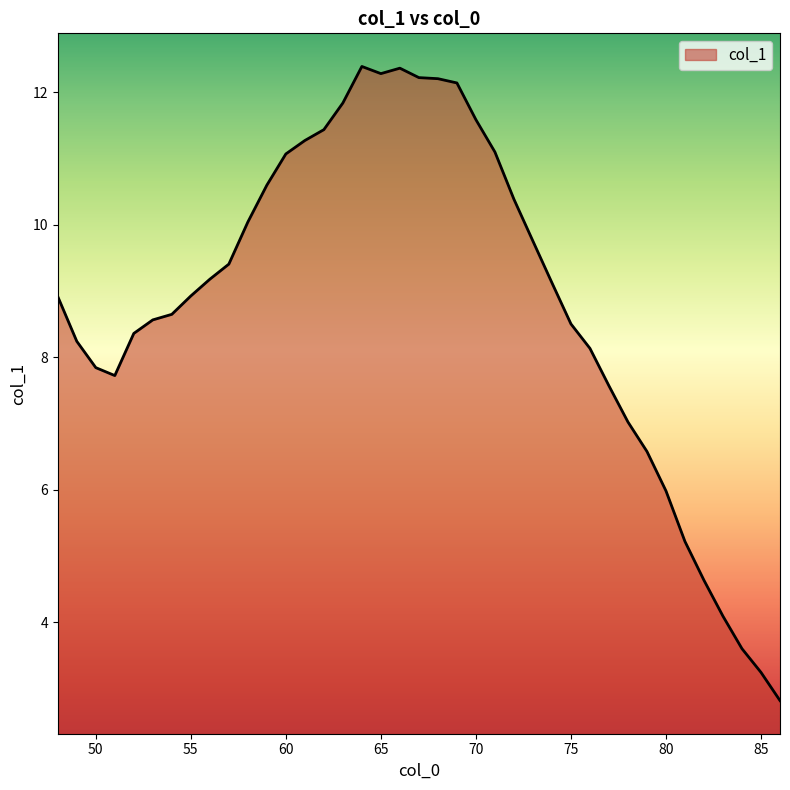

What is the greatest value displayed?

12.4